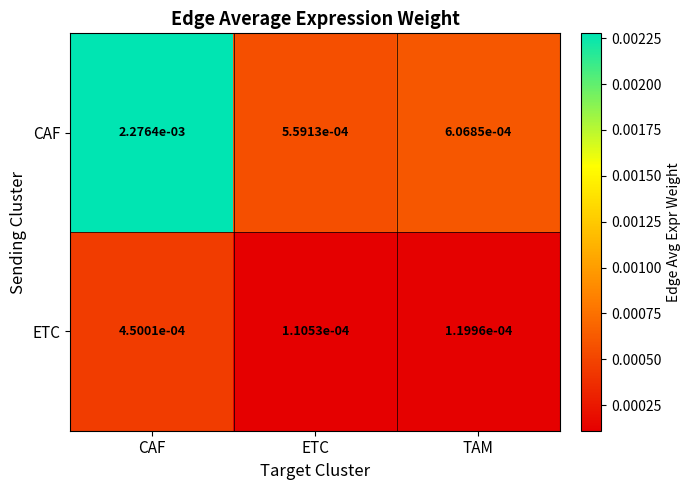

Which series changed the most between ETC and TAM?

CAF